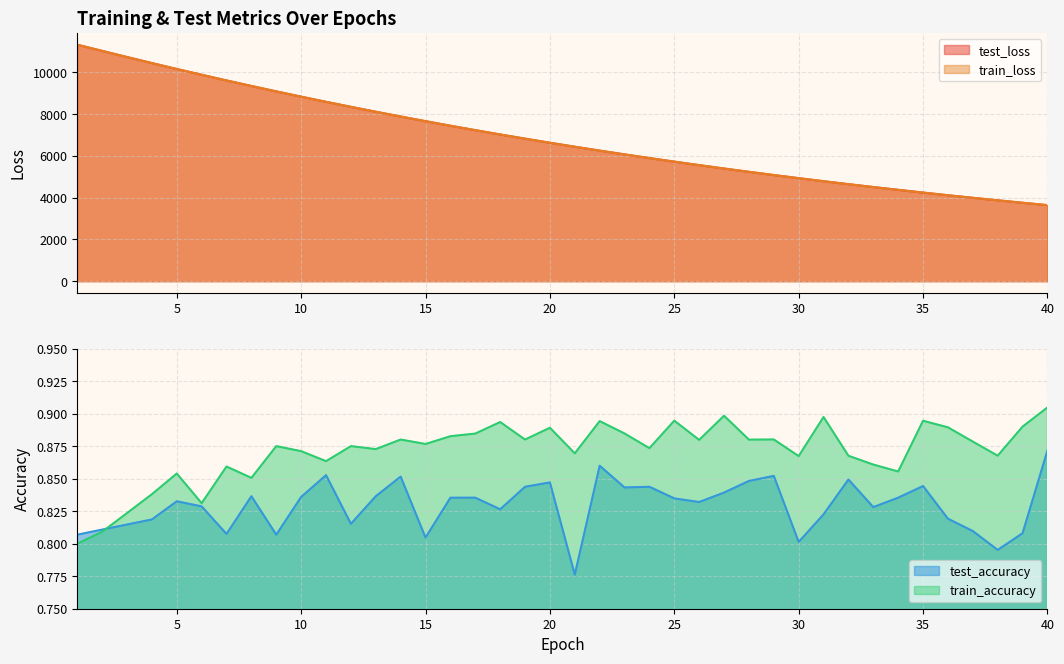

Reading left to right, extract all data points from this chart.

test_loss: 11318.4	11023.2	10728.5	10439.8	10156.5	9881.2	9608.4	9344.1	9084.7	8832.4	8585.8	8345.3	8111.1	7882.2	7659.3	7442.1	7230.3	7023.8	6823.1	6627.0	6436.8	6250.8	6070.4	5894.5	5722.9	5556.2	5393.8	5236.1	5082.2	4932.7	4786.8	4645.5	4507.7	4373.7	4242.8	4115.7	3992.3	3872.3	3755.5	3642.0
train_loss: 11318.1	11023.0	10727.8	10439.1	10155.6	9880.4	9607.7	9343.4	9084.0	8831.5	8585.2	8344.6	8110.3	7881.4	7658.5	7441.4	7229.6	7023.1	6822.4	6626.4	6435.9	6250.3	6069.7	5893.8	5722.3	5555.7	5393.4	5235.6	5081.8	4932.1	4786.4	4645.0	4507.2	4373.2	4242.4	4115.3	3992.0	3872.0	3755.2	3641.7
test_accuracy: 0.8	0.8	0.8	0.8	0.8	0.8	0.8	0.8	0.8	0.8	0.9	0.8	0.8	0.9	0.8	0.8	0.8	0.8	0.8	0.8	0.8	0.9	0.8	0.8	0.8	0.8	0.8	0.8	0.9	0.8	0.8	0.8	0.8	0.8	0.8	0.8	0.8	0.8	0.8	0.9
train_accuracy: 0.8	0.8	0.8	0.8	0.9	0.8	0.9	0.9	0.9	0.9	0.9	0.9	0.9	0.9	0.9	0.9	0.9	0.9	0.9	0.9	0.9	0.9	0.9	0.9	0.9	0.9	0.9	0.9	0.9	0.9	0.9	0.9	0.9	0.9	0.9	0.9	0.9	0.9	0.9	0.9